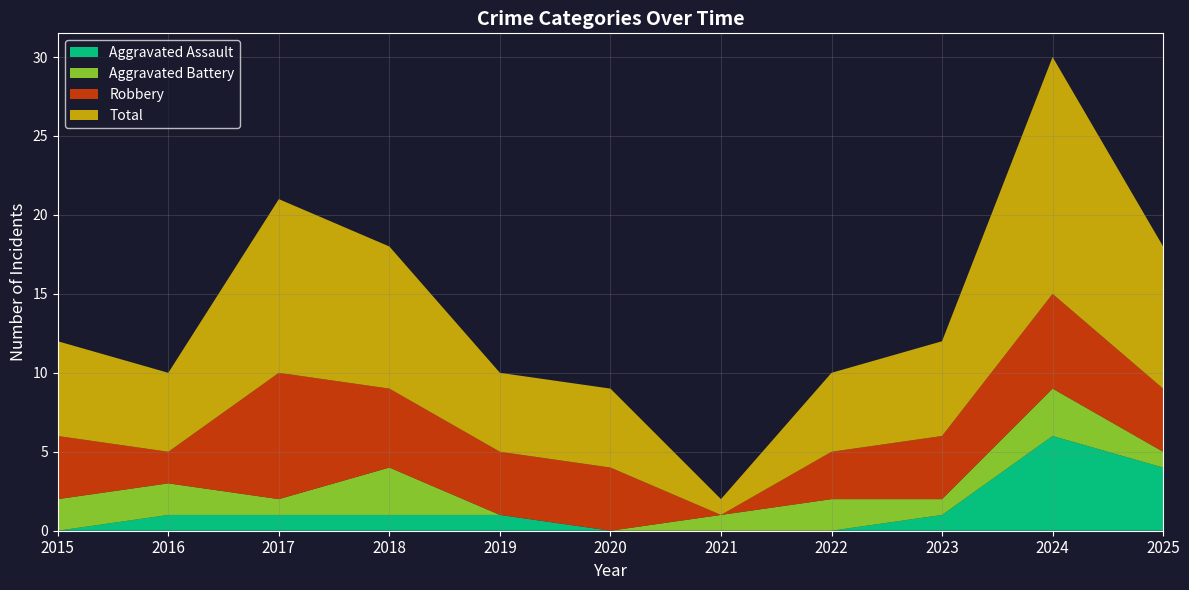

Reading left to right, extract all data points from this chart.

Aggravated Assault: 0	1	1	1	1	0	0	0	1	6	4
Aggravated Battery: 2	2	1	3	0	0	1	2	1	3	1
Robbery: 4	2	8	5	4	4	0	3	4	6	4
Total: 6	5	11	9	5	5	1	5	6	15	9